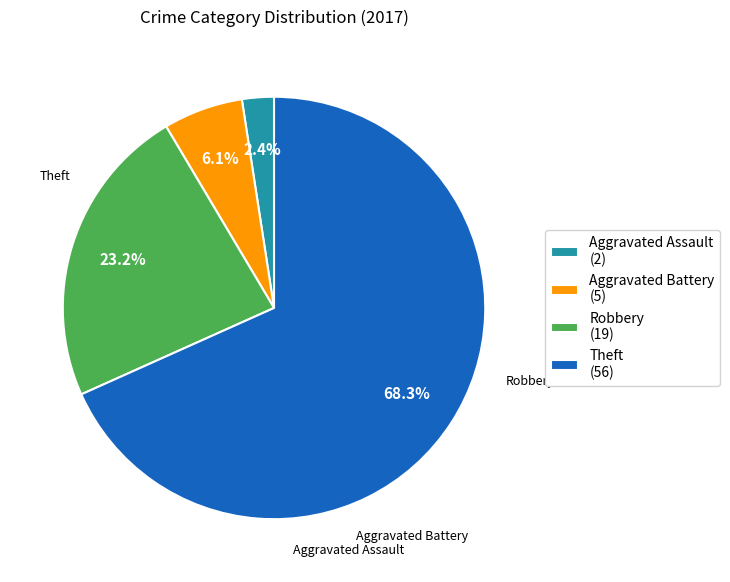

Between Theft and Robbery, which is larger?

Theft